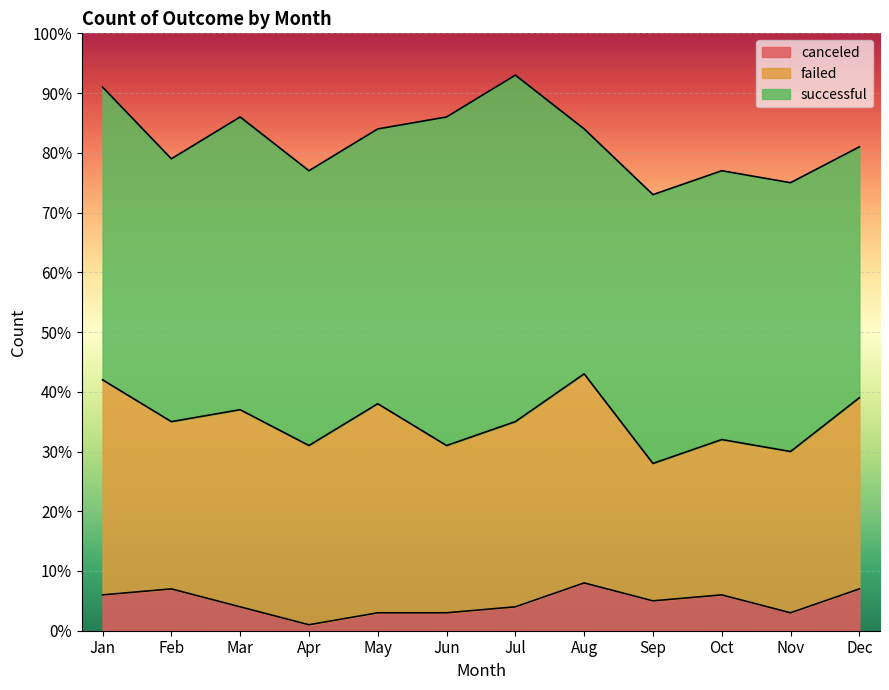

List the series in order of their overall mean, highest first.

successful, failed, canceled